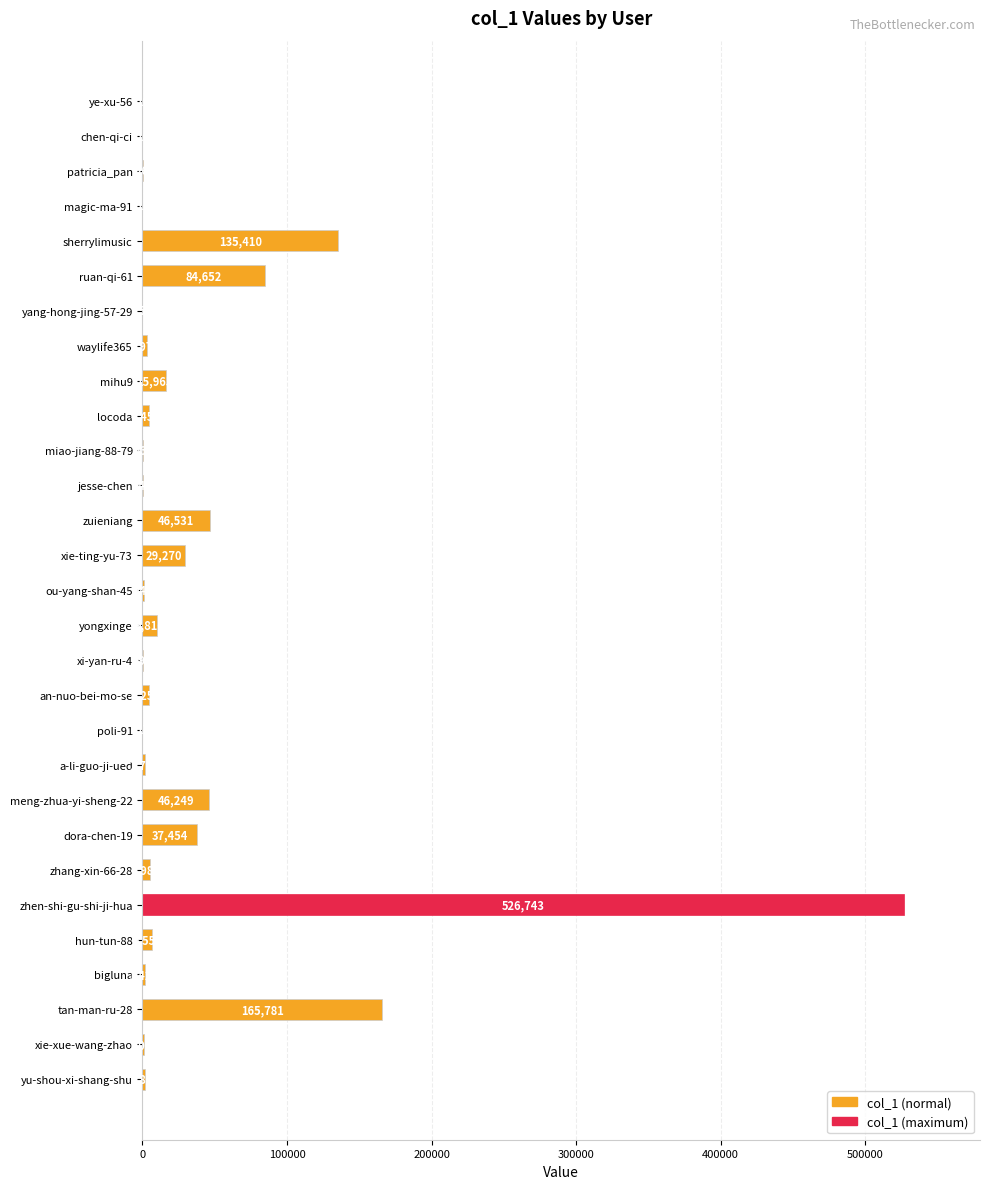

Which category has the highest value across all series?

zhen-shi-gu-shi-ji-hua